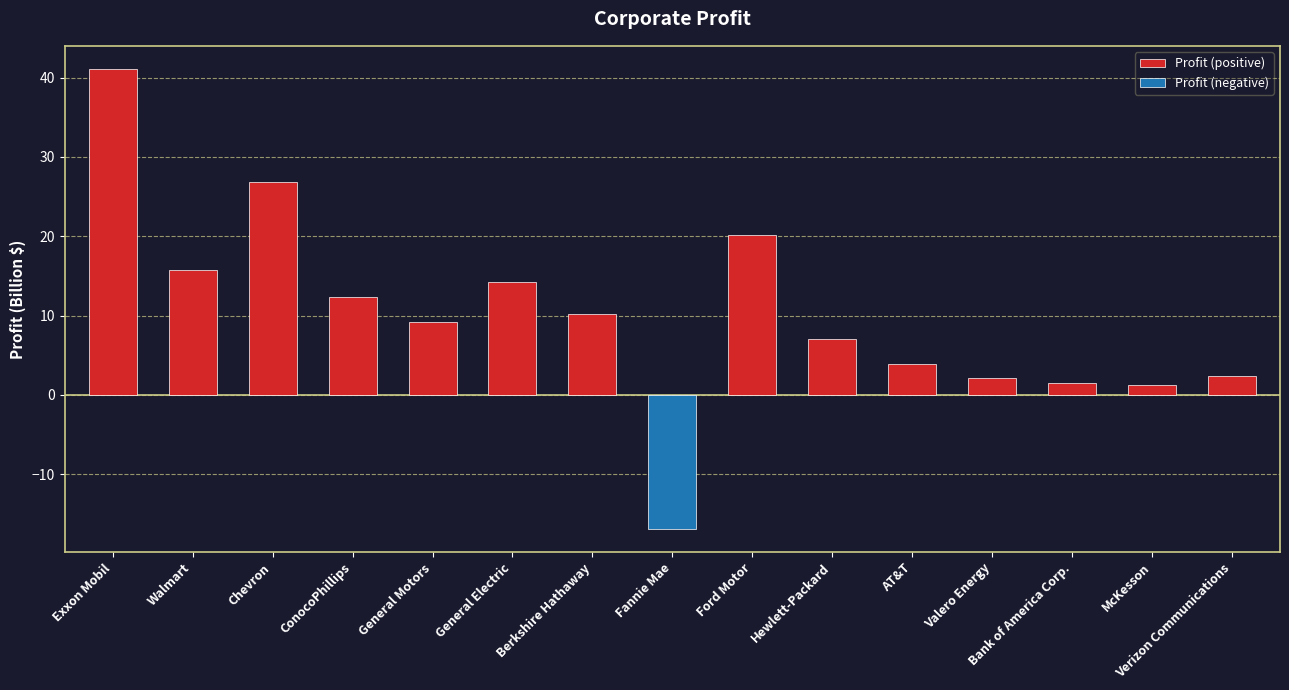

What is the ratio of the value at Berkshire Hathaway to the value at General Electric?

0.7